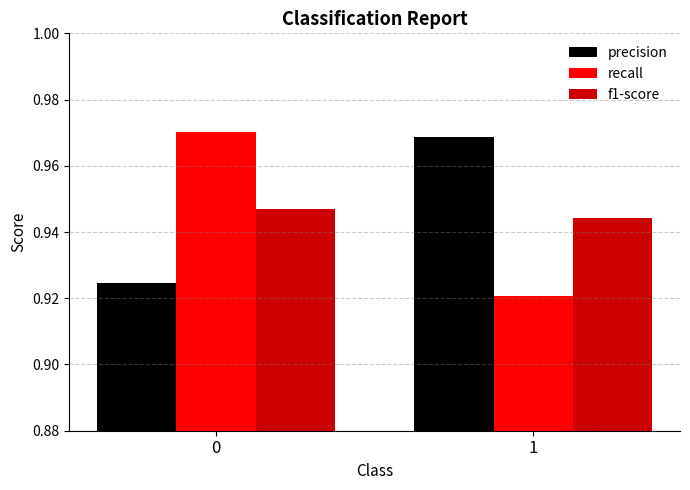

Rank the categories by precision value from lowest to highest.

0, 1